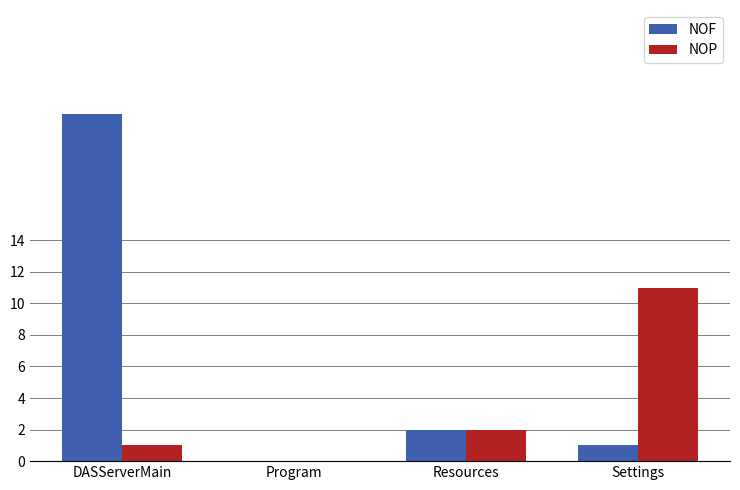

How many series are shown in this chart?

2